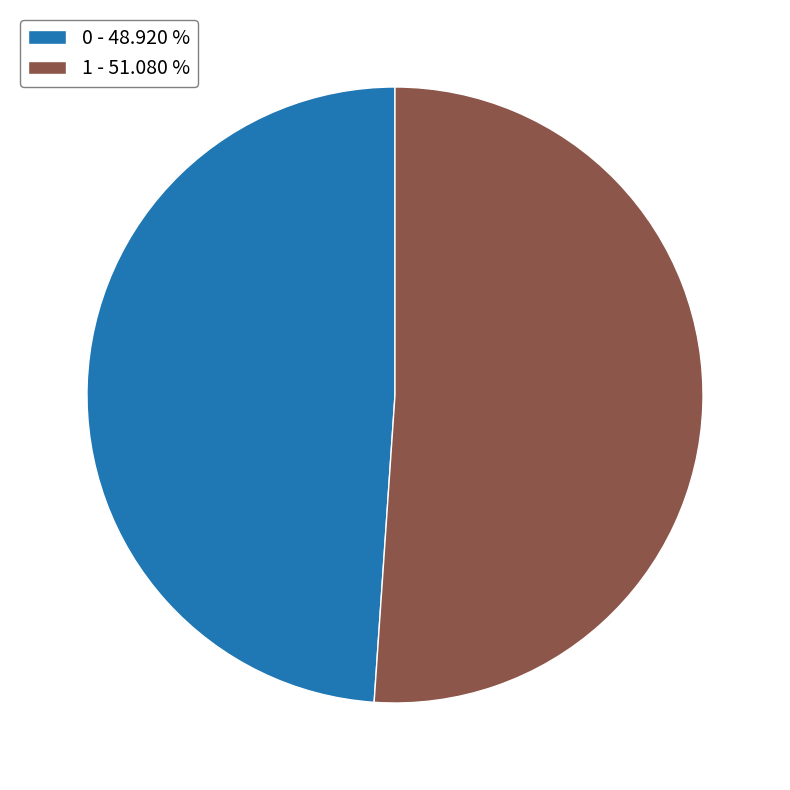

Count the number of slices in the pie.

2